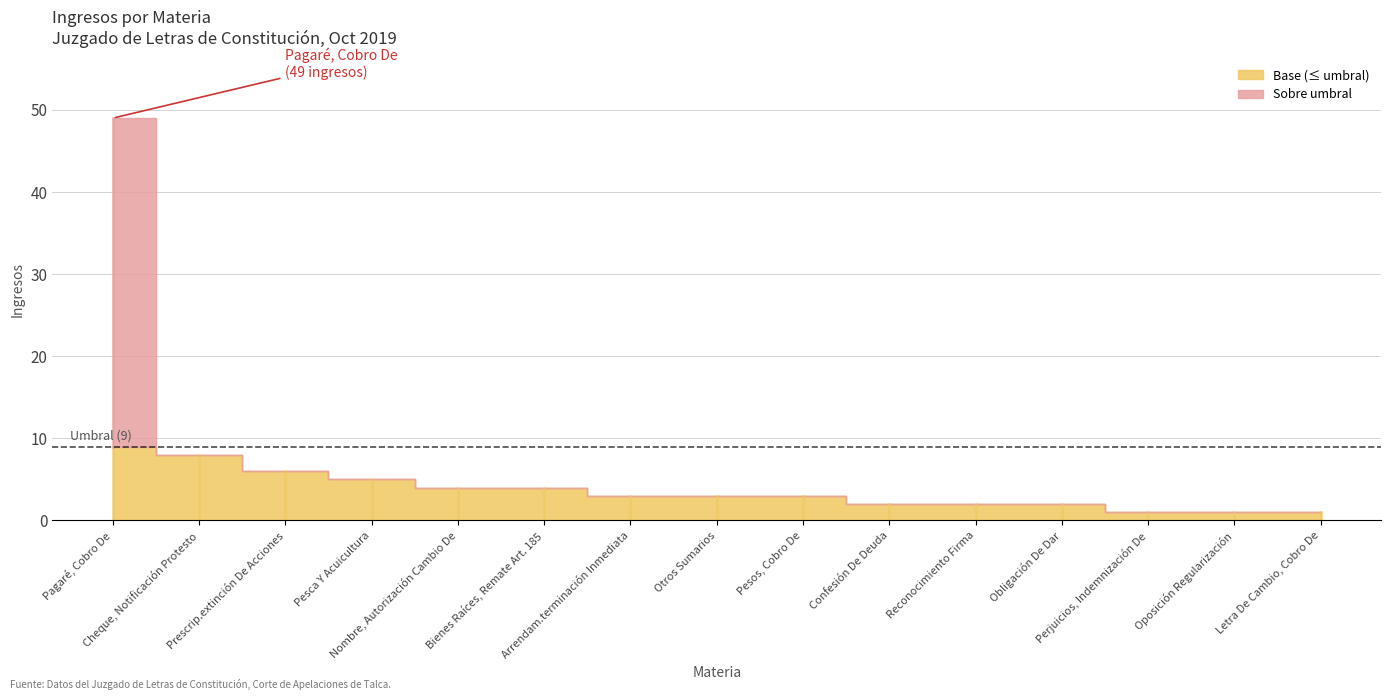

Which has a higher value, Letra De Cambio, Cobro De or Nombre, Autorización Cambio De?

Nombre, Autorización Cambio De